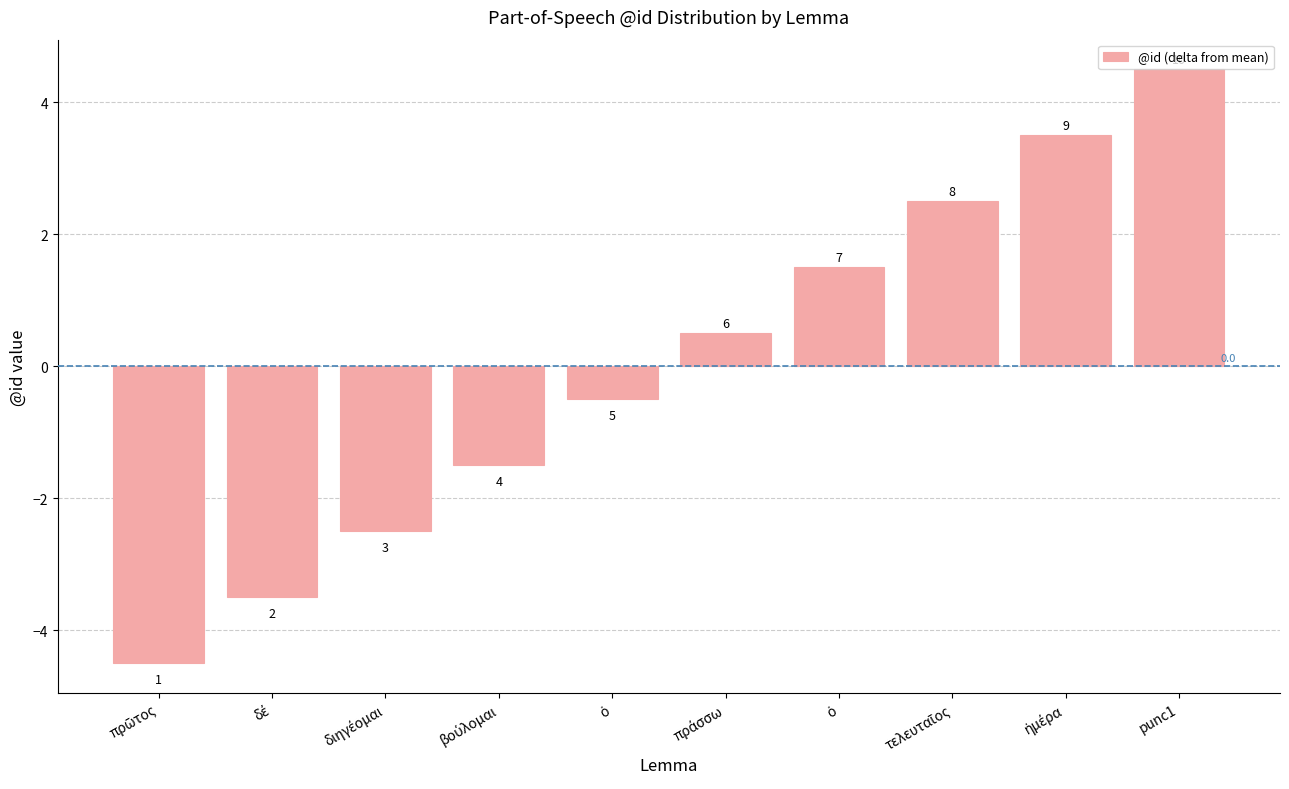

How many bars are there in total?

10